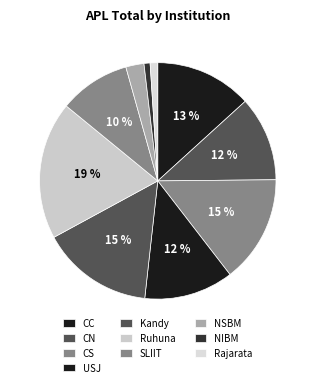

To the nearest percent, what portion does Ruhuna represent?

19%